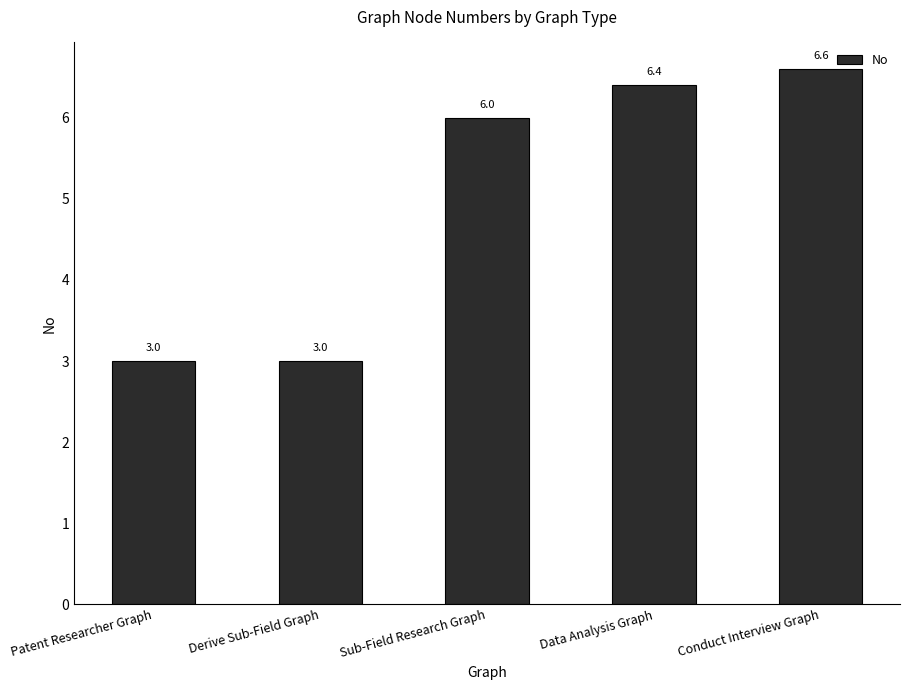

Which label corresponds to the largest value in the chart?

Conduct Interview Graph